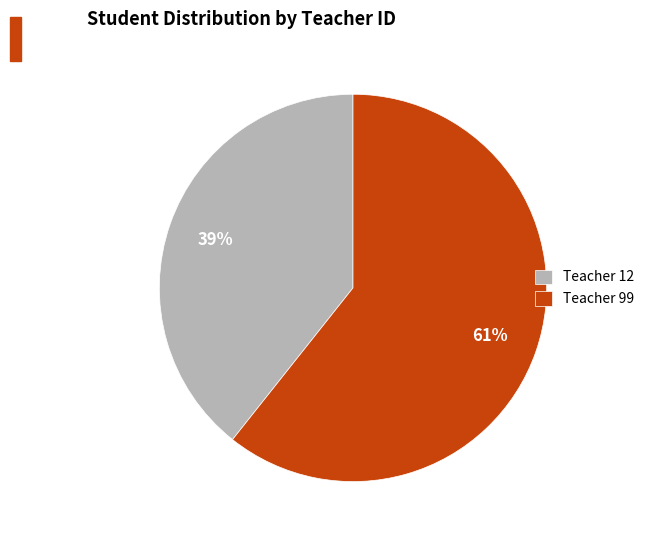

Between Teacher 99 and Teacher 12, which is larger?

Teacher 99